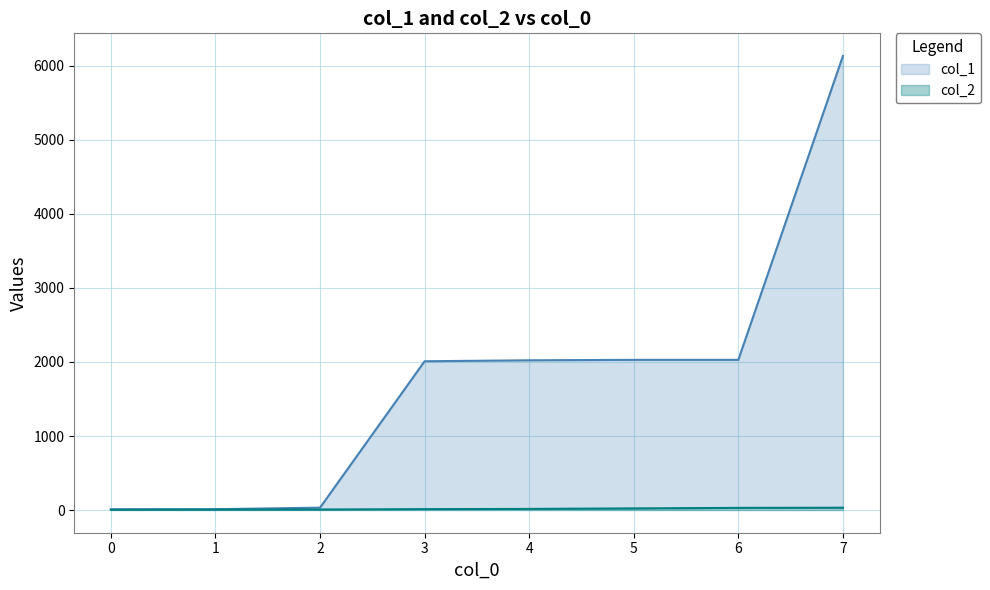

What is the difference between the maximum and minimum values in the col_2 series?

28